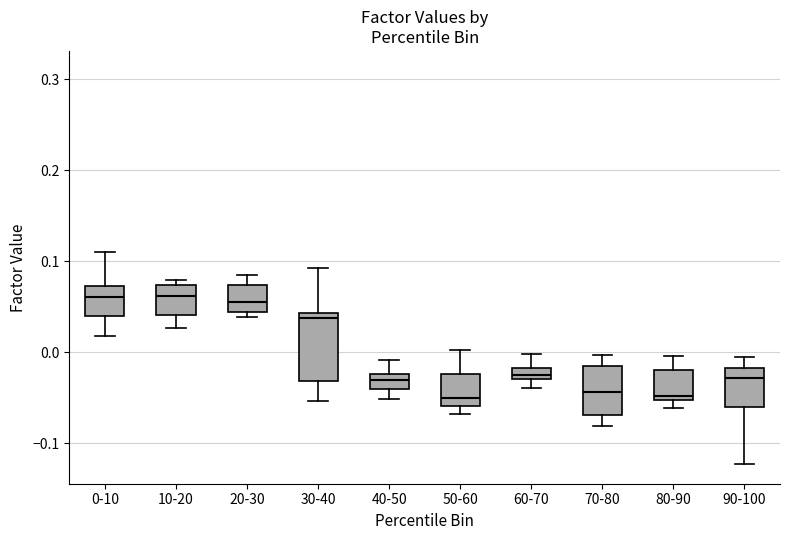

Where is the lower edge of the box for 80-90 on the y-axis? The values are not printed on the chart, so give them approximately, as read against the axis.

-0.05